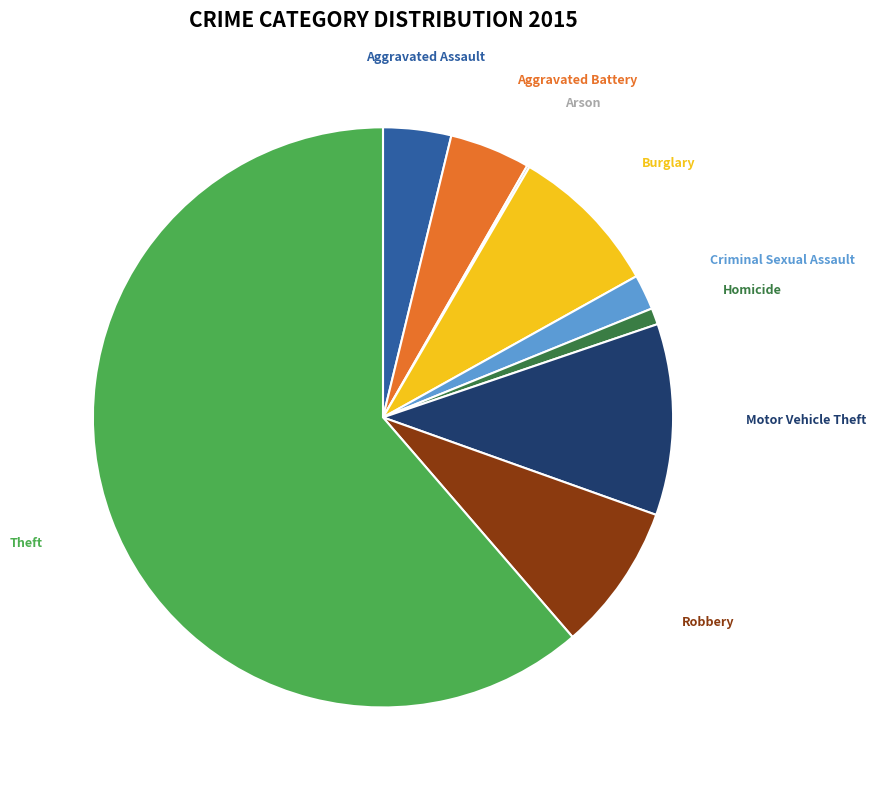

Which category has the biggest portion of the pie?

Theft